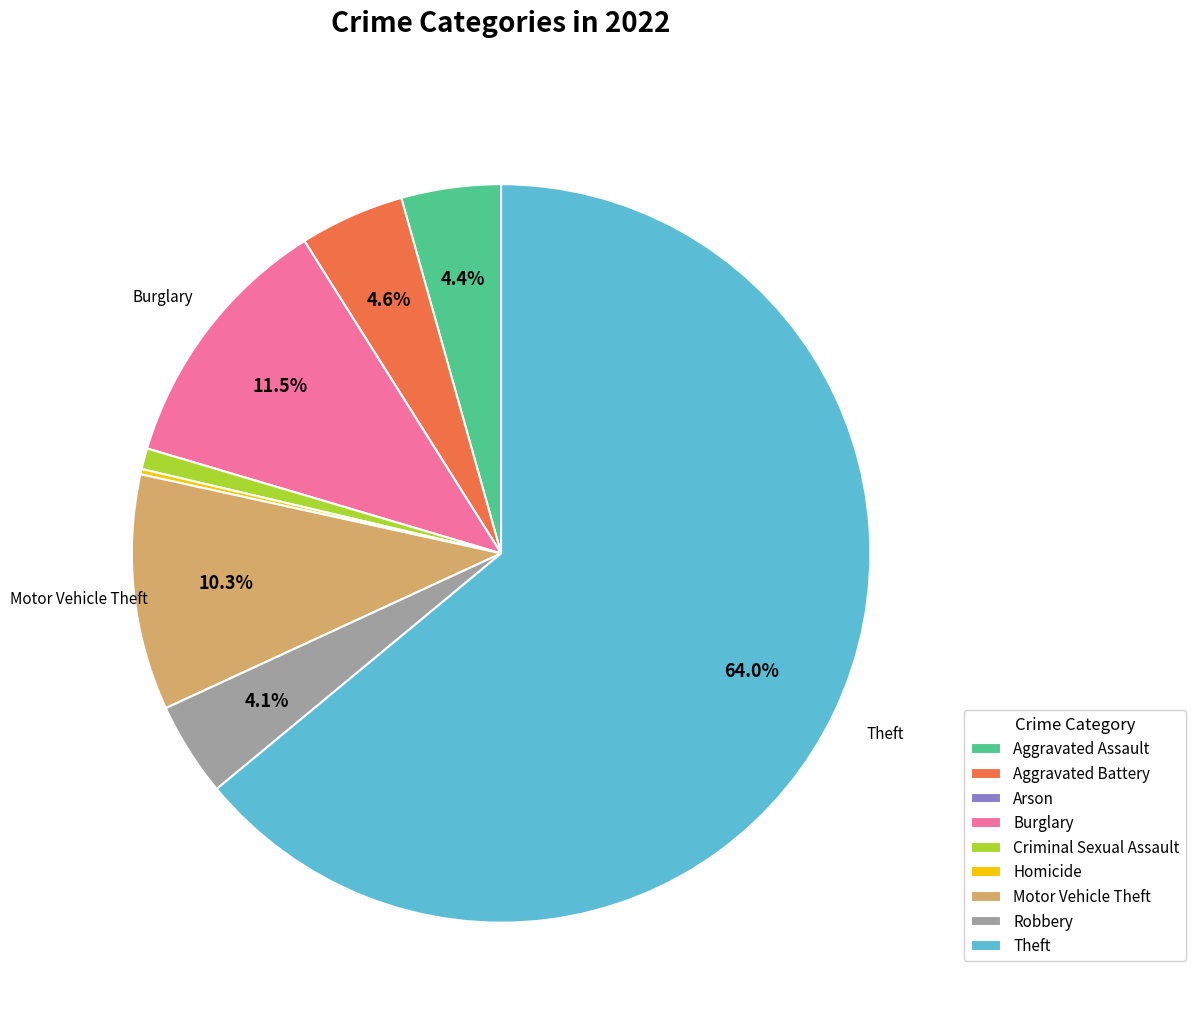

What is the ratio of the value at Aggravated Assault to the value at Burglary?

0.4